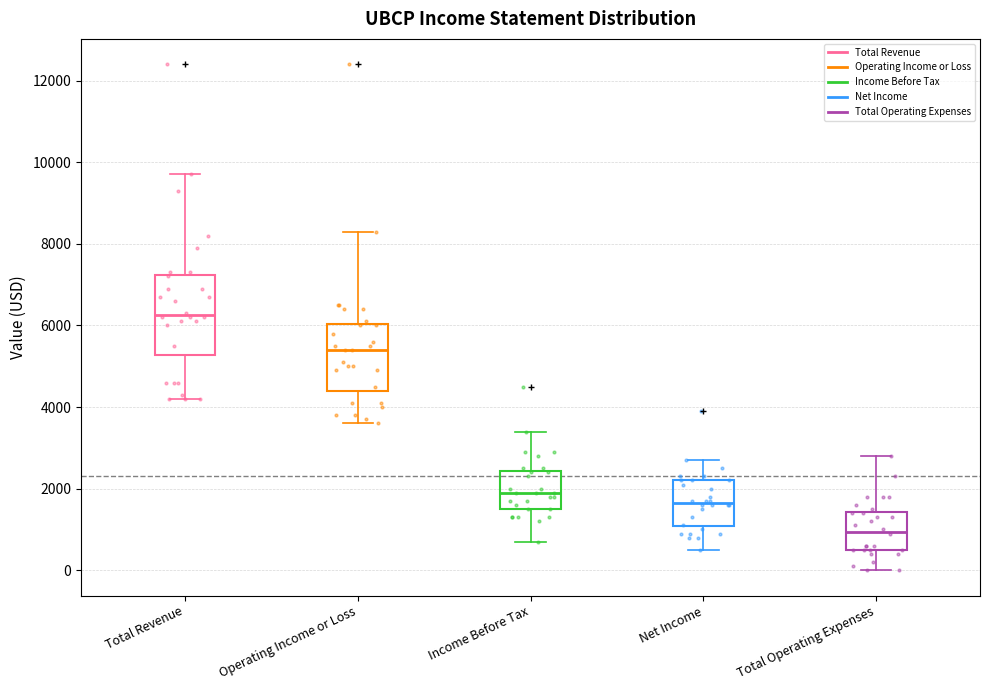

Where does the upper whisker of the box for Total Operating Expenses end on the y-axis? The values are not printed on the chart, so give them approximately, as read against the axis.

2800